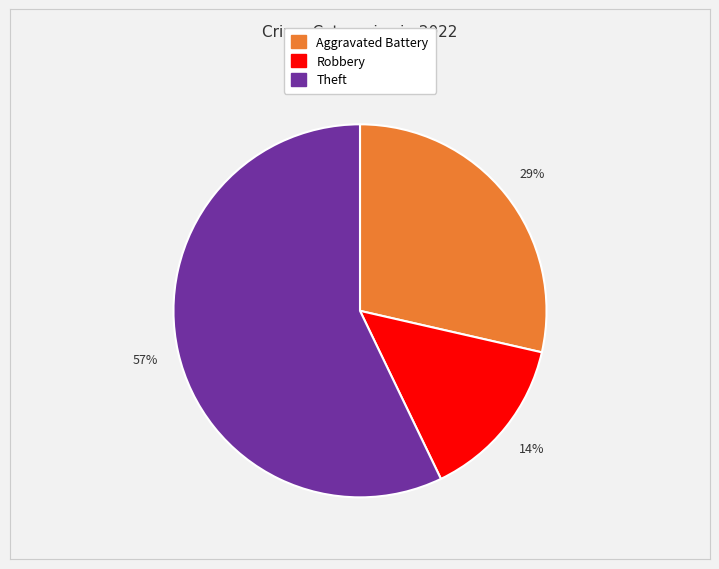

Is there any slice that represents more than half of the pie?

Yes